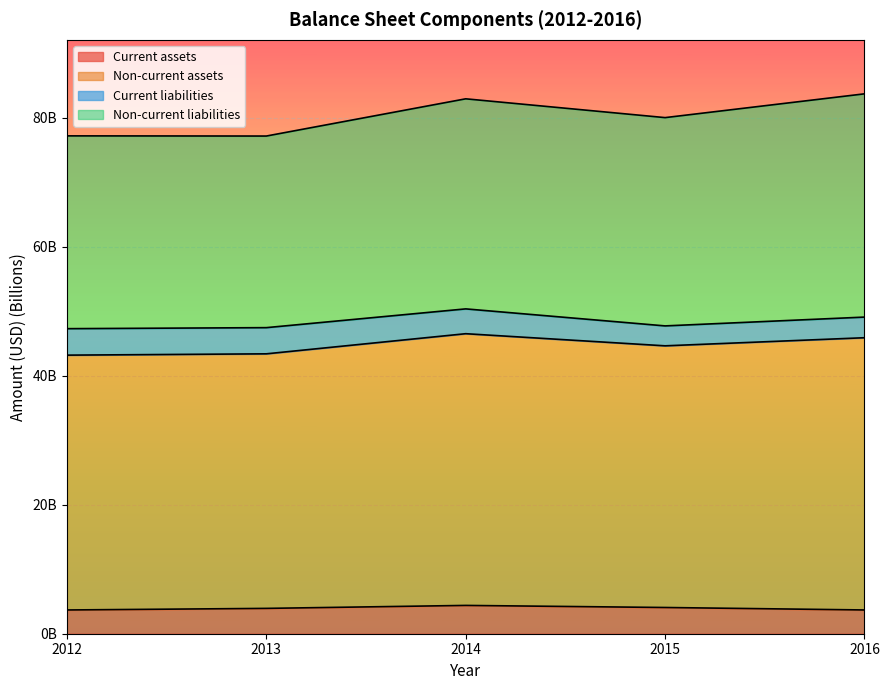

Which category has the highest value in the Non-current assets series?

2016